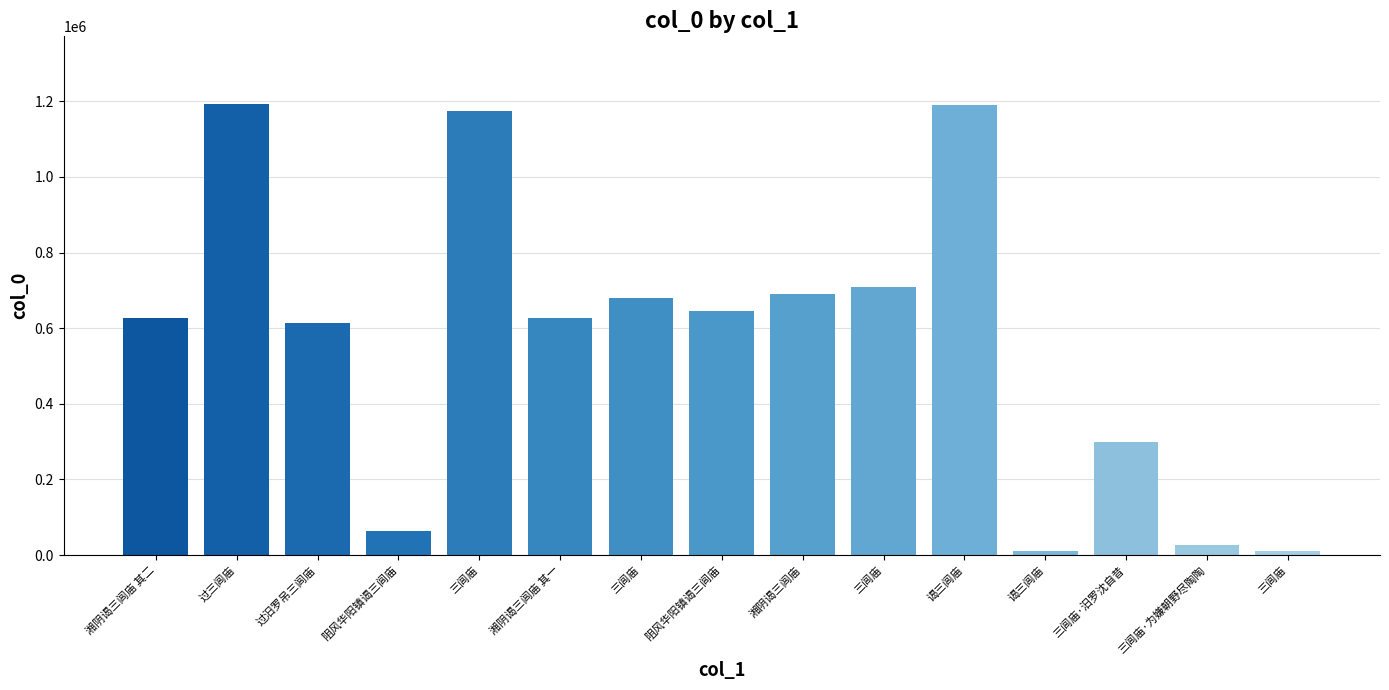

What is the label of the 3rd bar from the left?

过汨罗吊三闾庙